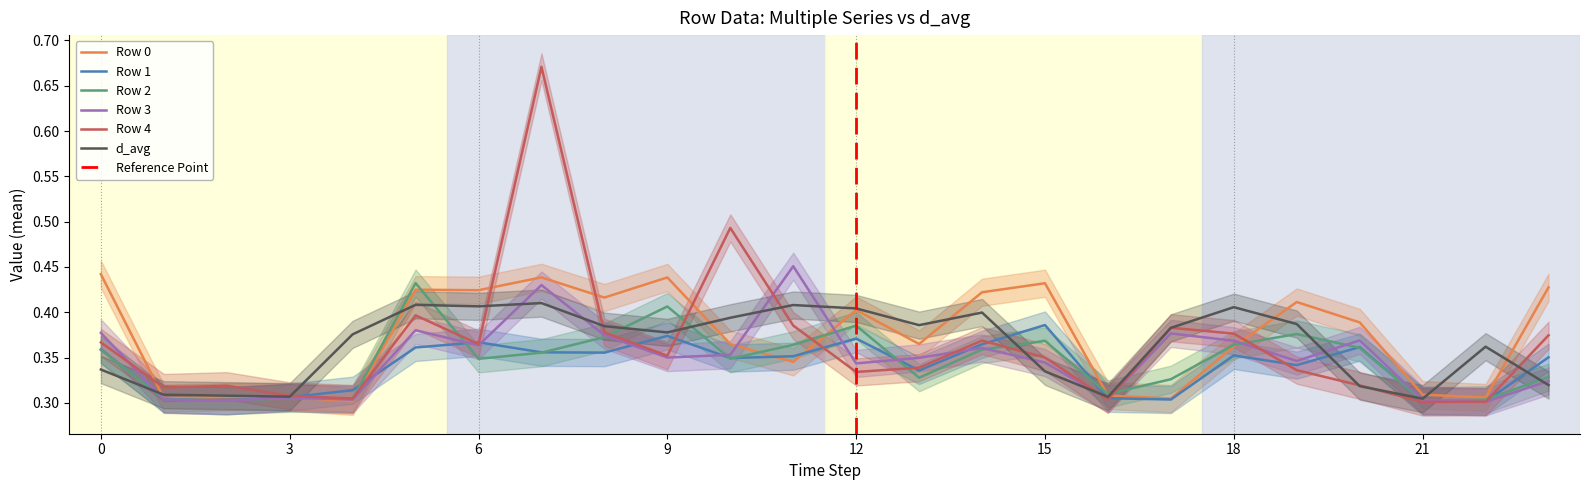

The Row 1 series shows 0.4 at 3. True or false?

False